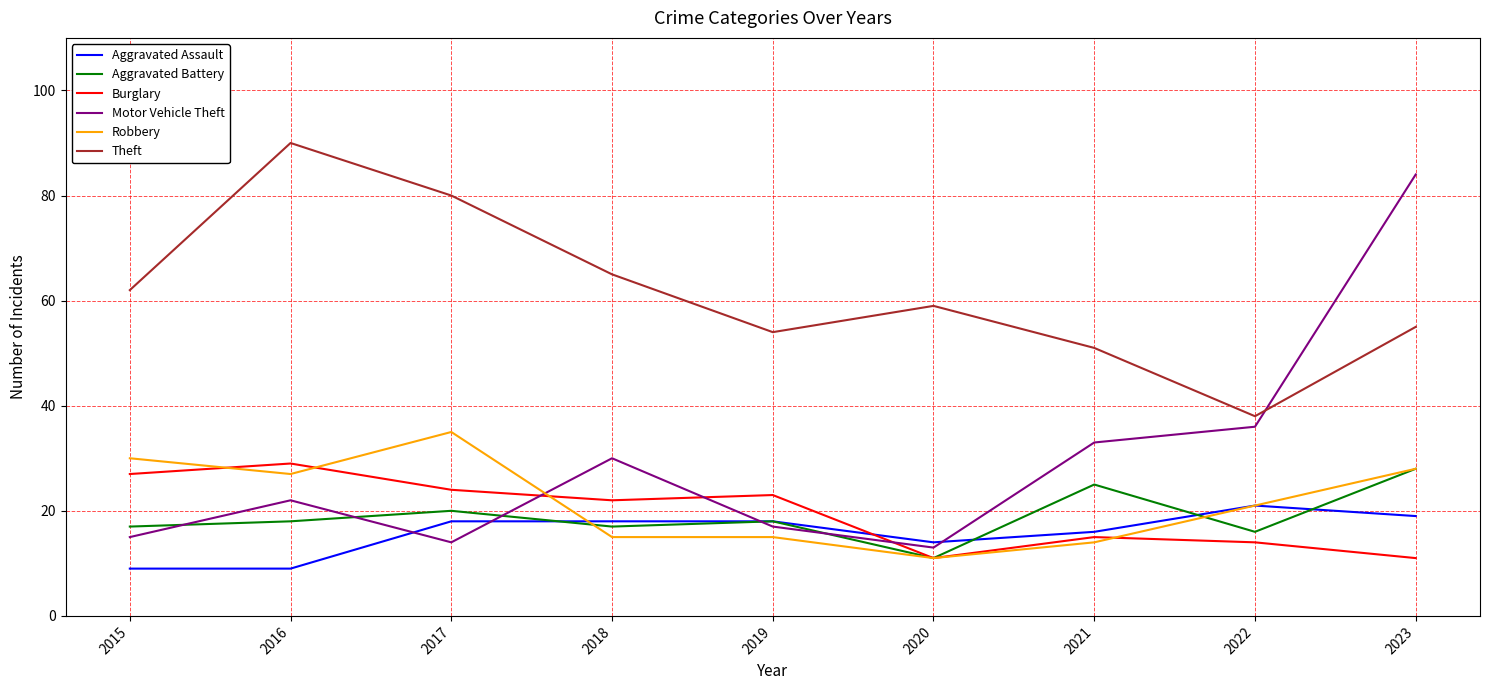

True or false: Theft and Robbery intersect in this chart.

False